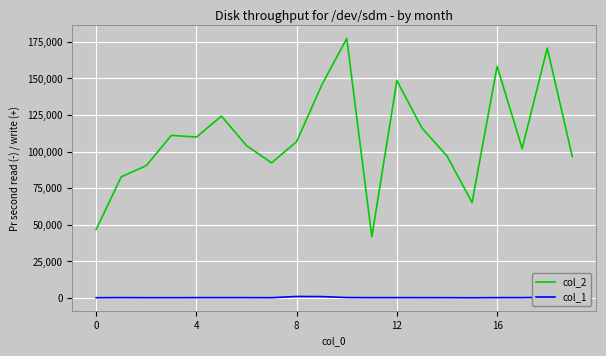

Does the chart have visible grid lines?

Yes